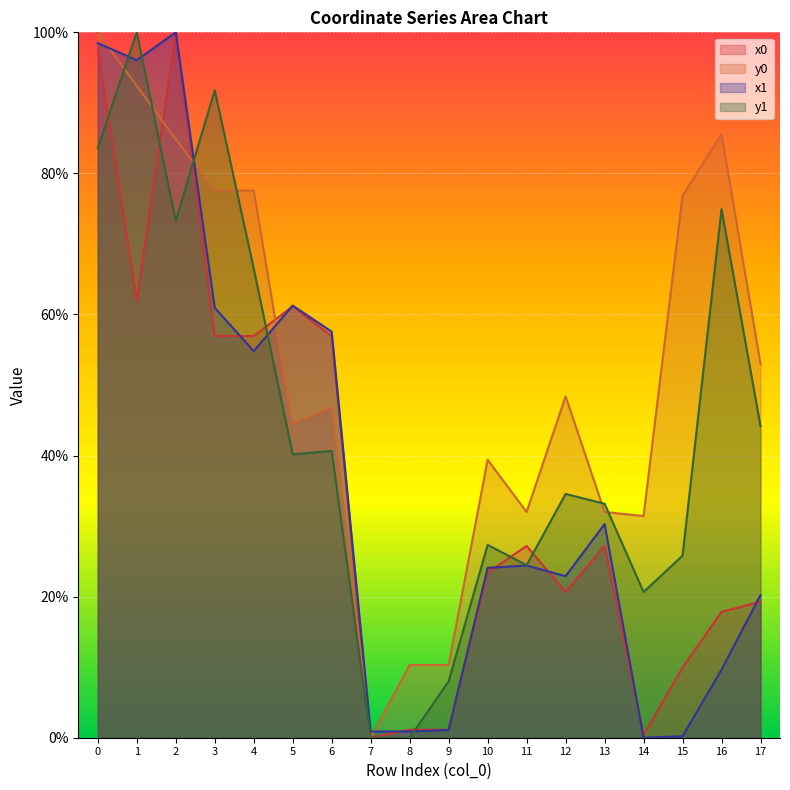

Which series ends up on top after the final intersection of x1 and y0?

y0